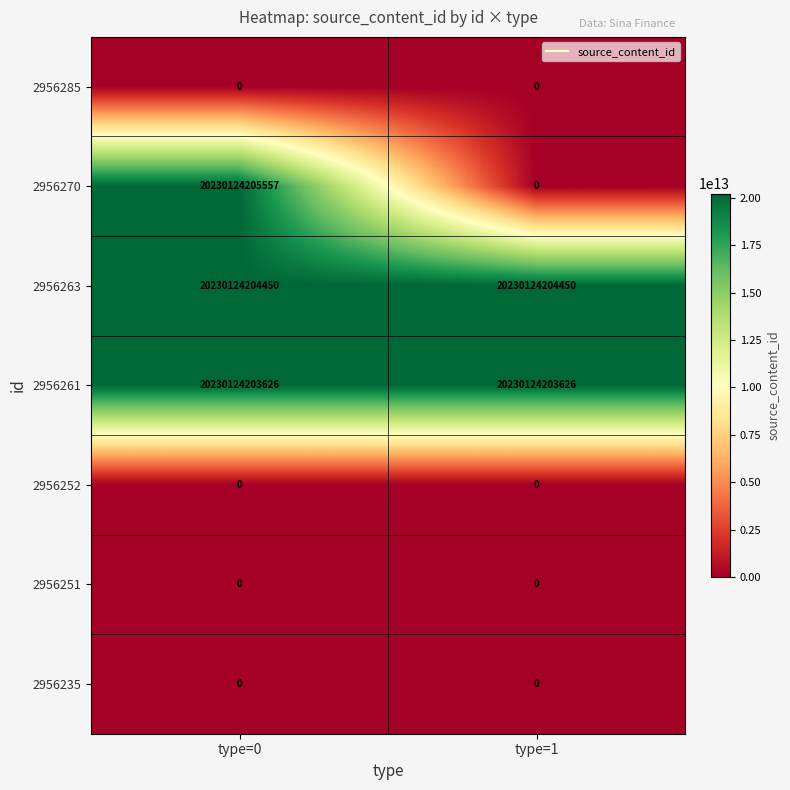

Which series has the largest total across all categories?

2956263